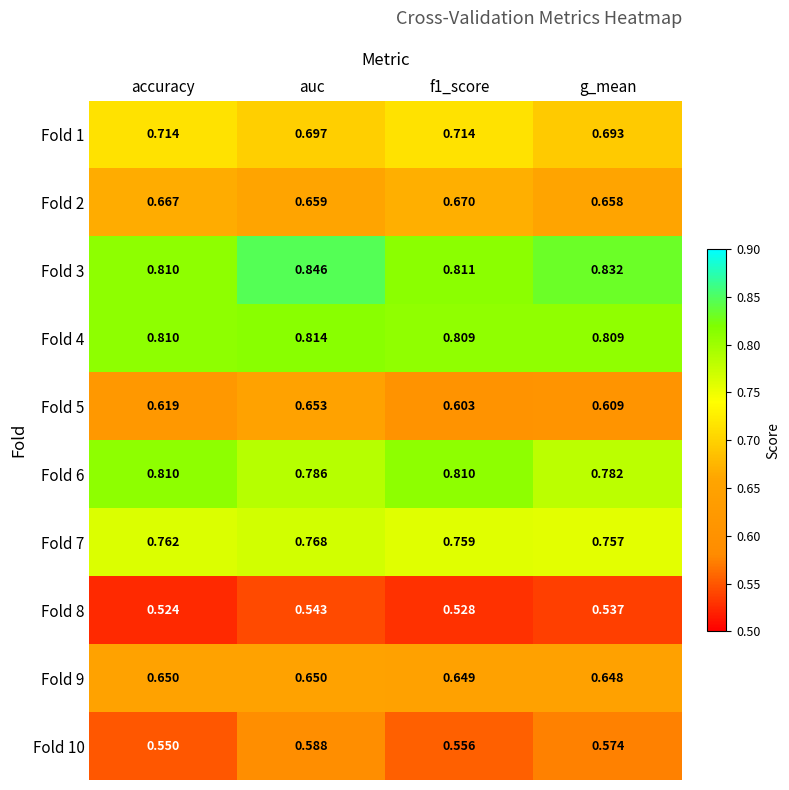

At which label does Fold 8 reach its minimum?

accuracy